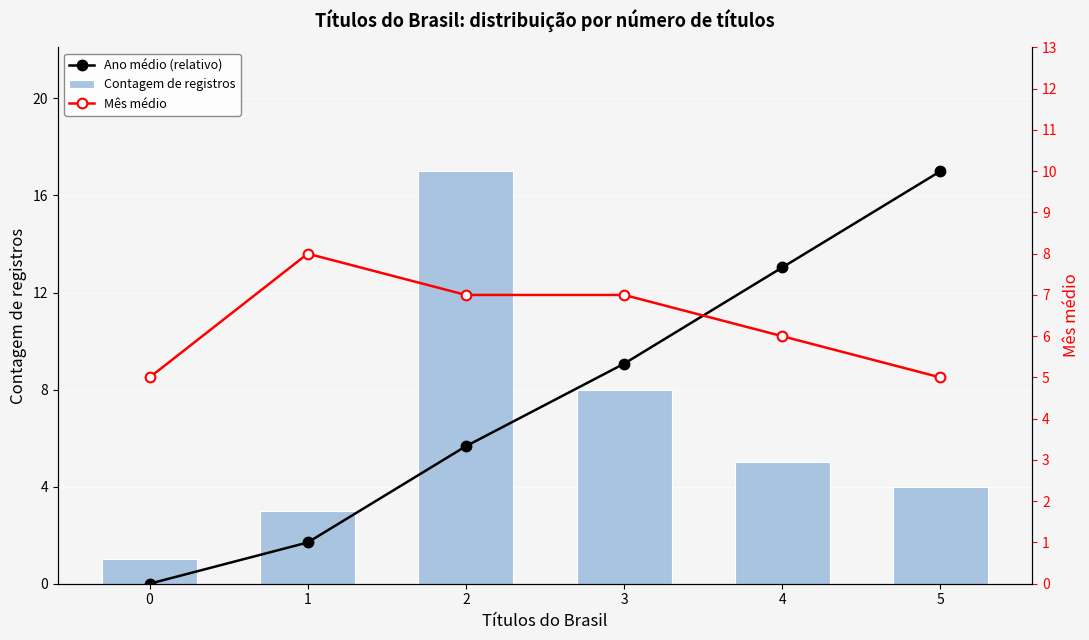

What is the approximate value of Mês médio at 5?

5.0